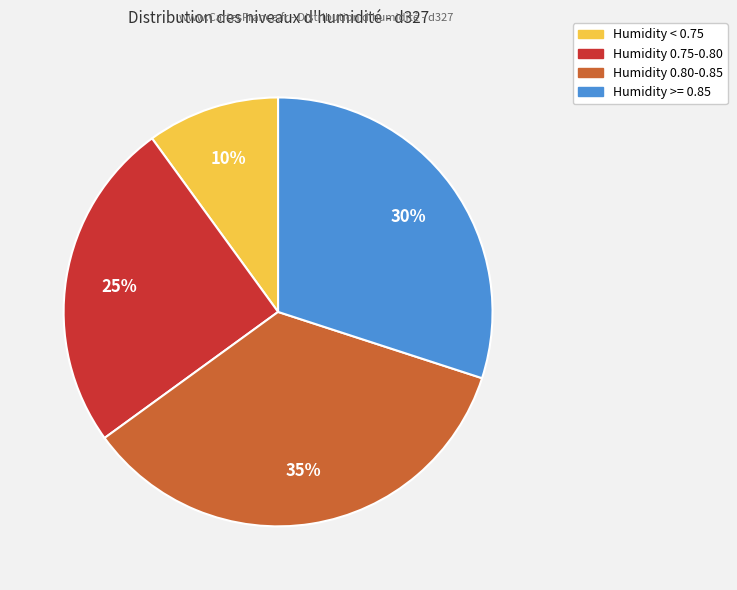

To the nearest percent, what is the average slice percentage?

25%